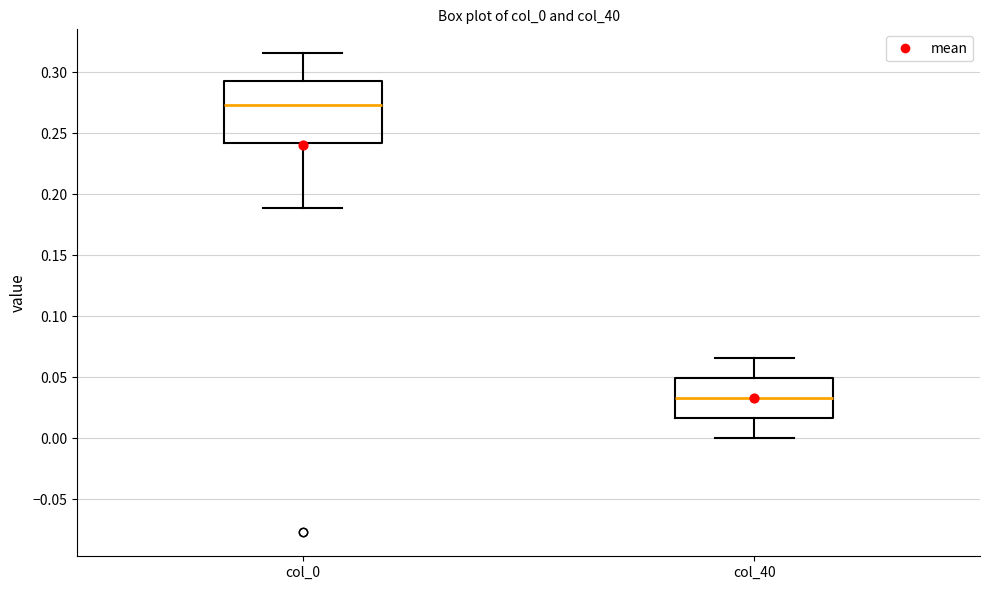

Which box's median line is the lowest?

col_40